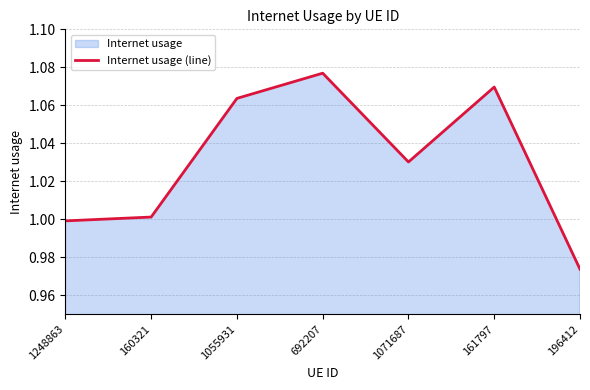

Reading left to right, what are all the values shown in this chart?

1.0	1.0	1.1	1.1	1.0	1.1	1.0